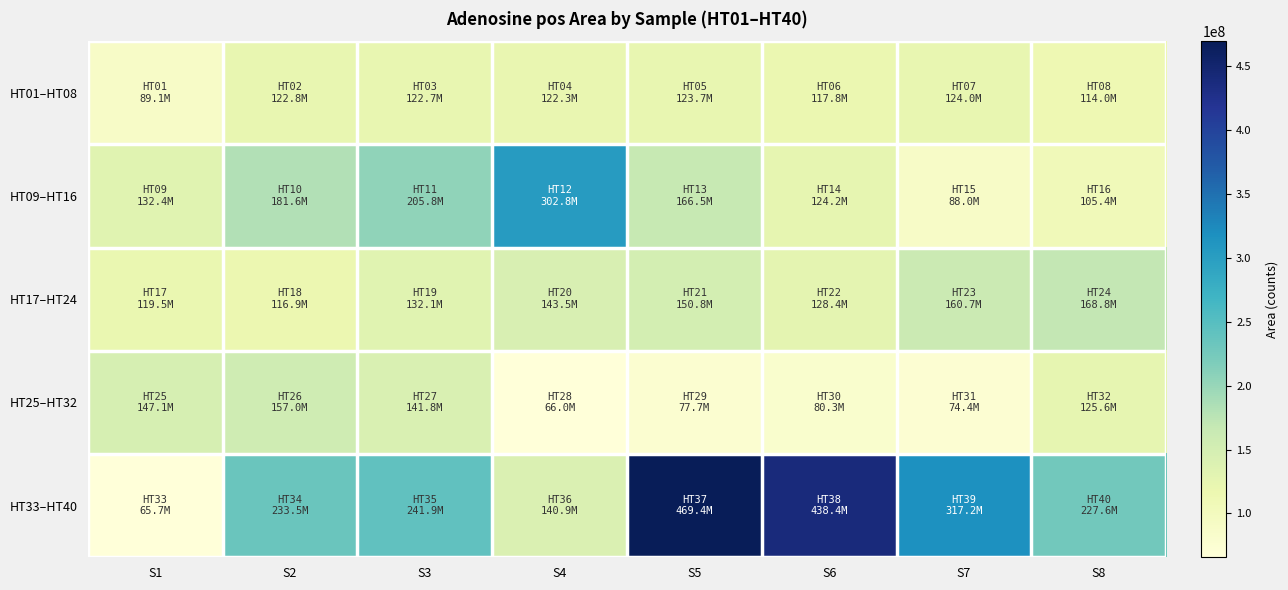

Which series has the largest range (max minus min)?

HT33–HT40